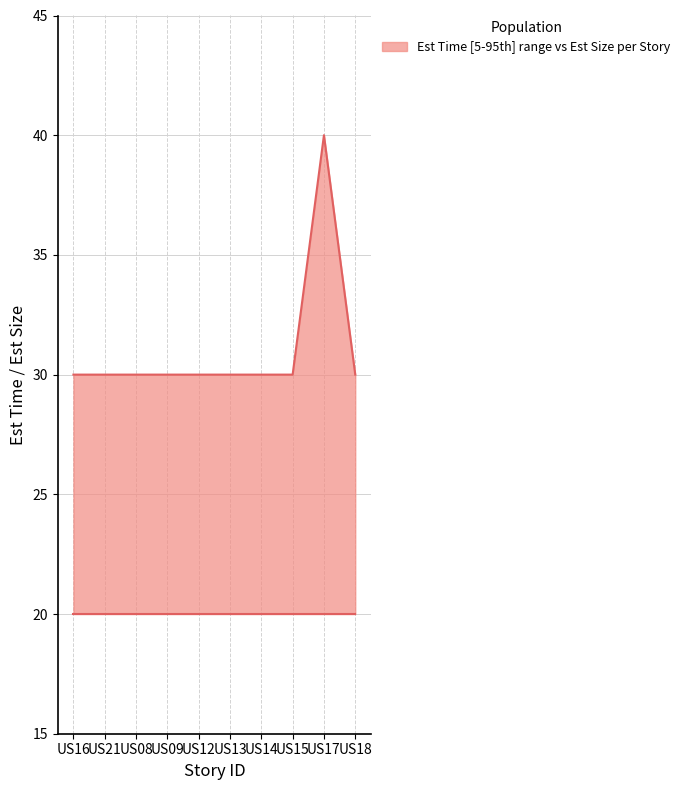

Does the chart have visible grid lines?

Yes